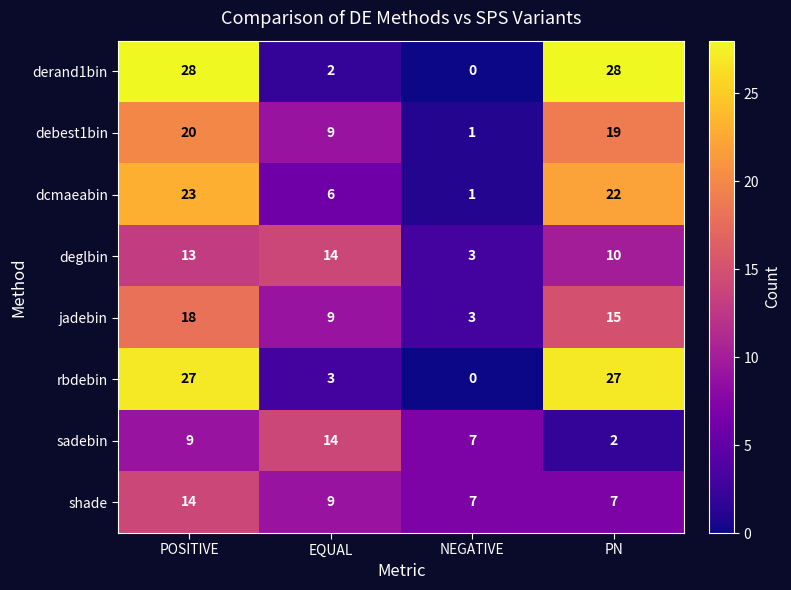

Is the value of rbdebin at NEGATIVE greater than the value of debest1bin at NEGATIVE?

No